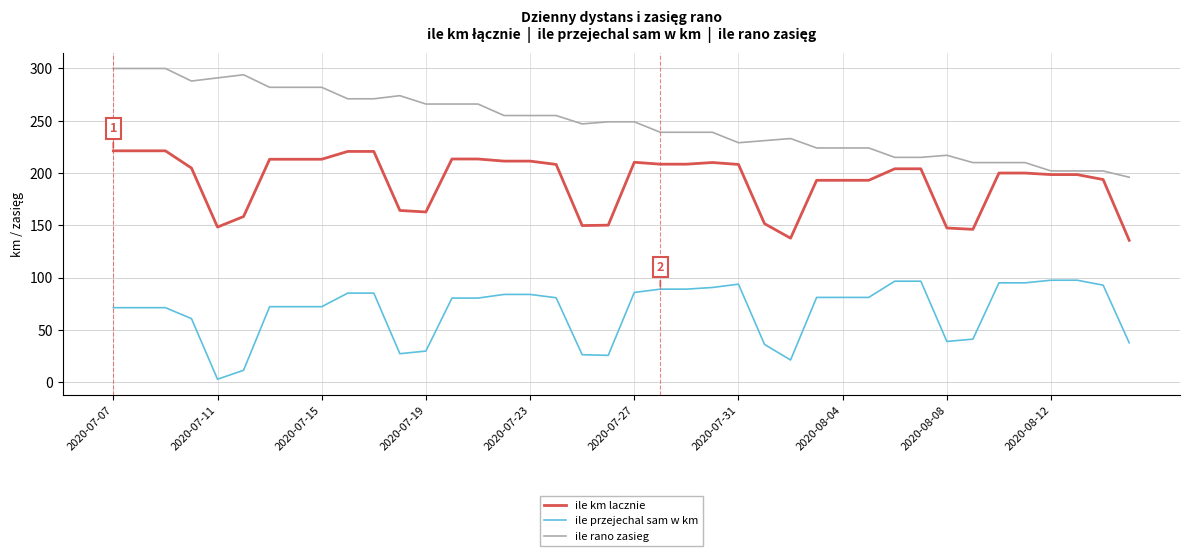

What is the difference between the maximum and minimum values in the ile rano zasieg series?

104.0